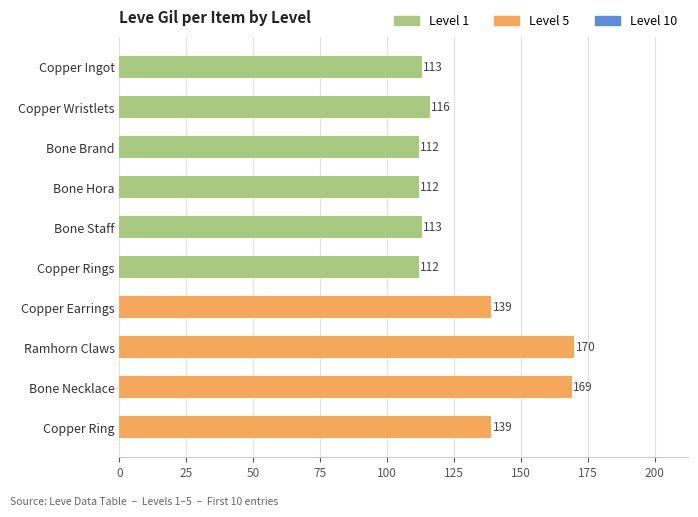

What is the difference between the maximum and second lowest values?

58